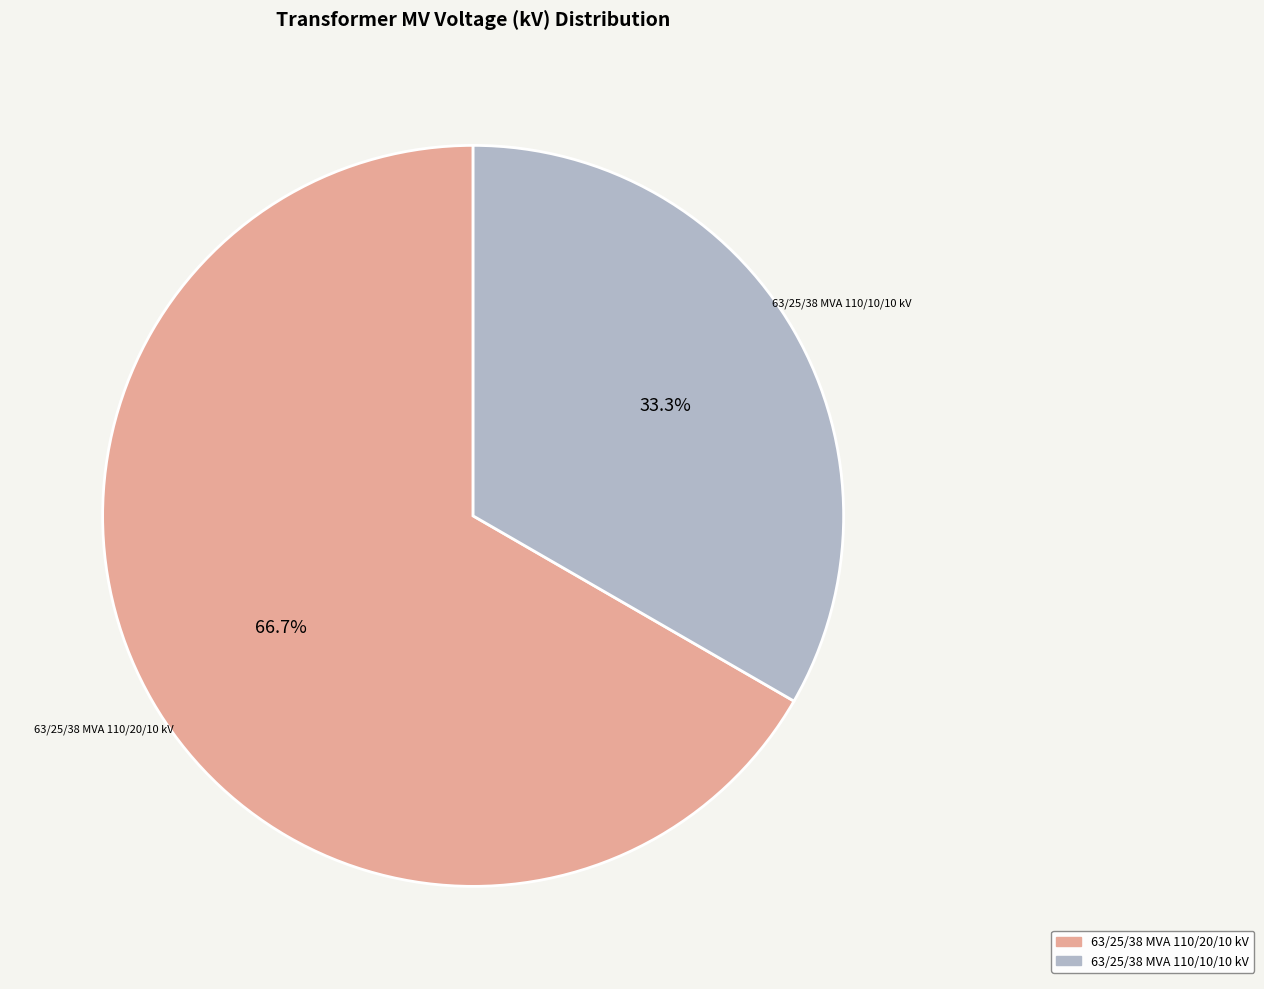

Which slice is the largest?

63/25/38 MVA 110/20/10 kV